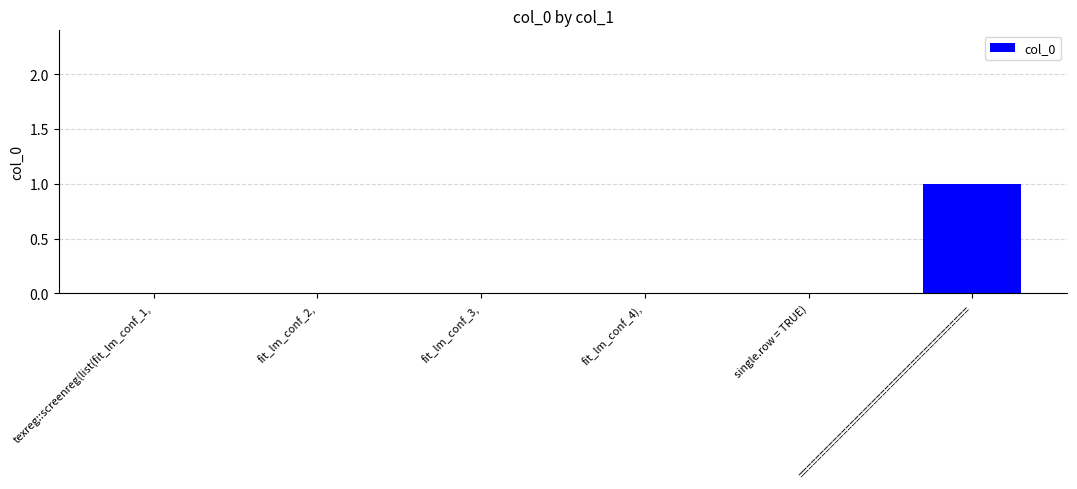

Count the number of data series in this chart.

1